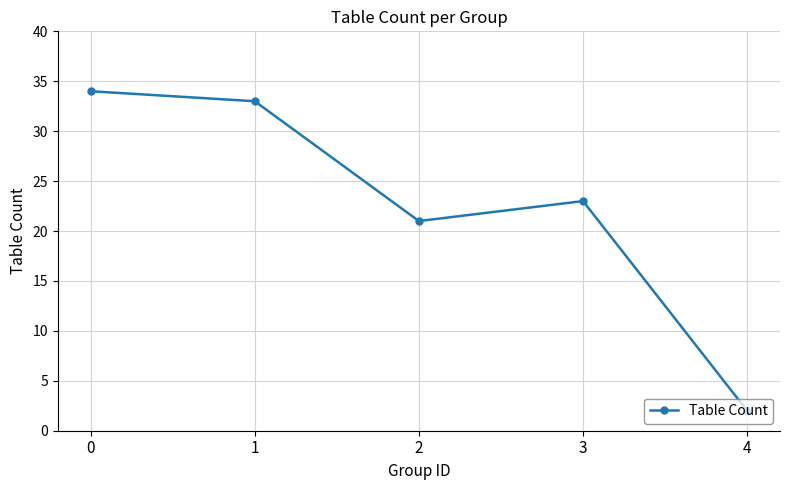

What is the value of the 4th point from the left?

23